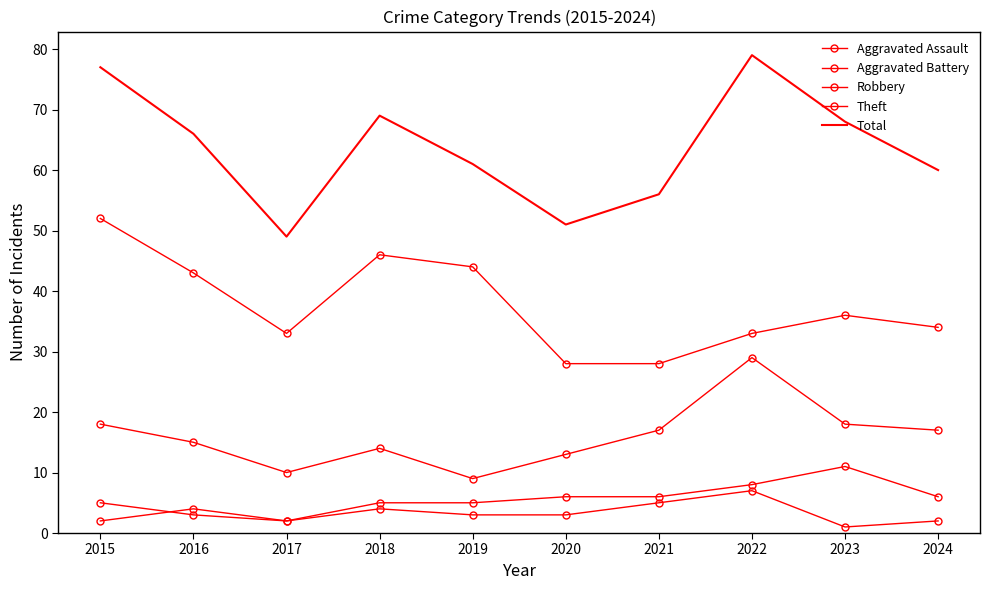

How many values in the Total series are below 66?

5